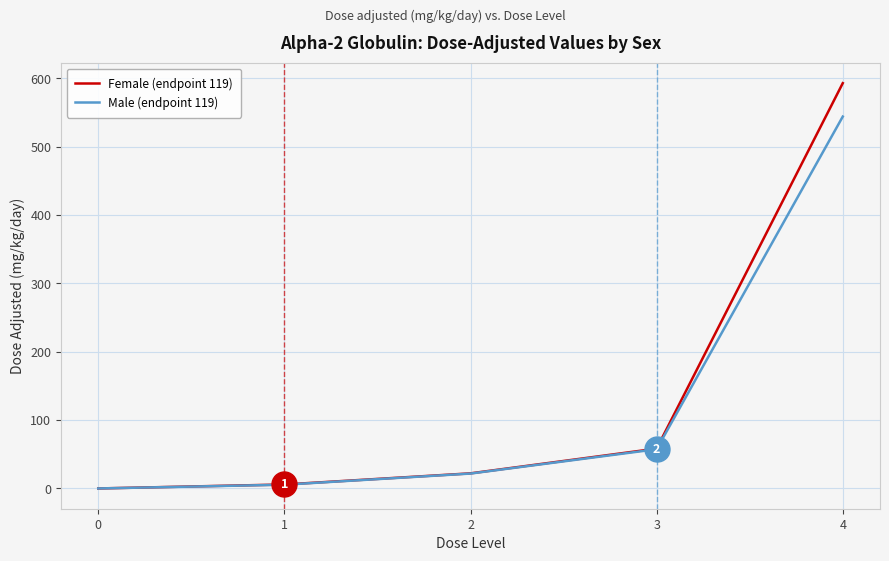

Where is Female (endpoint 119) nearest to the value 296?

3